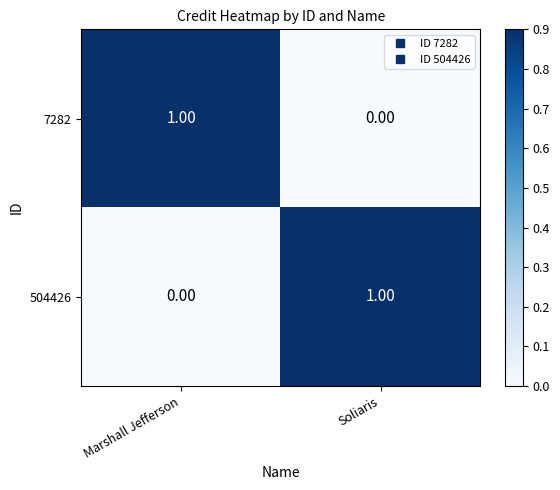

What is the difference between the highest and lowest values at Soliaris?

1